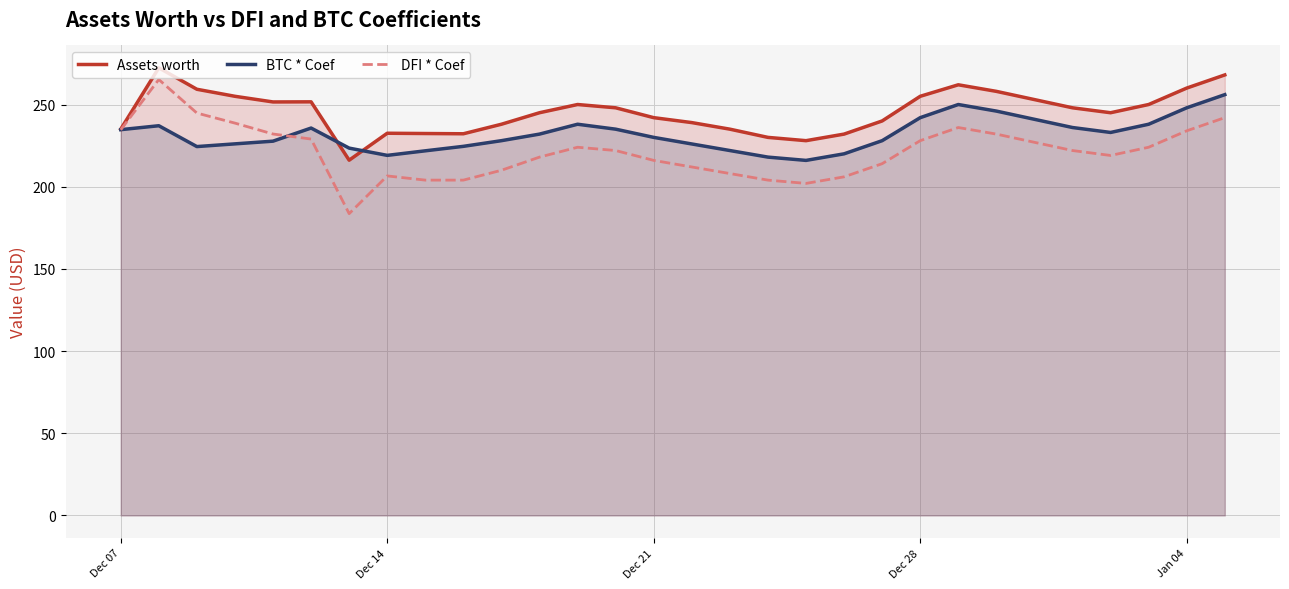

Does the chart display data point markers on the line(s)?

No